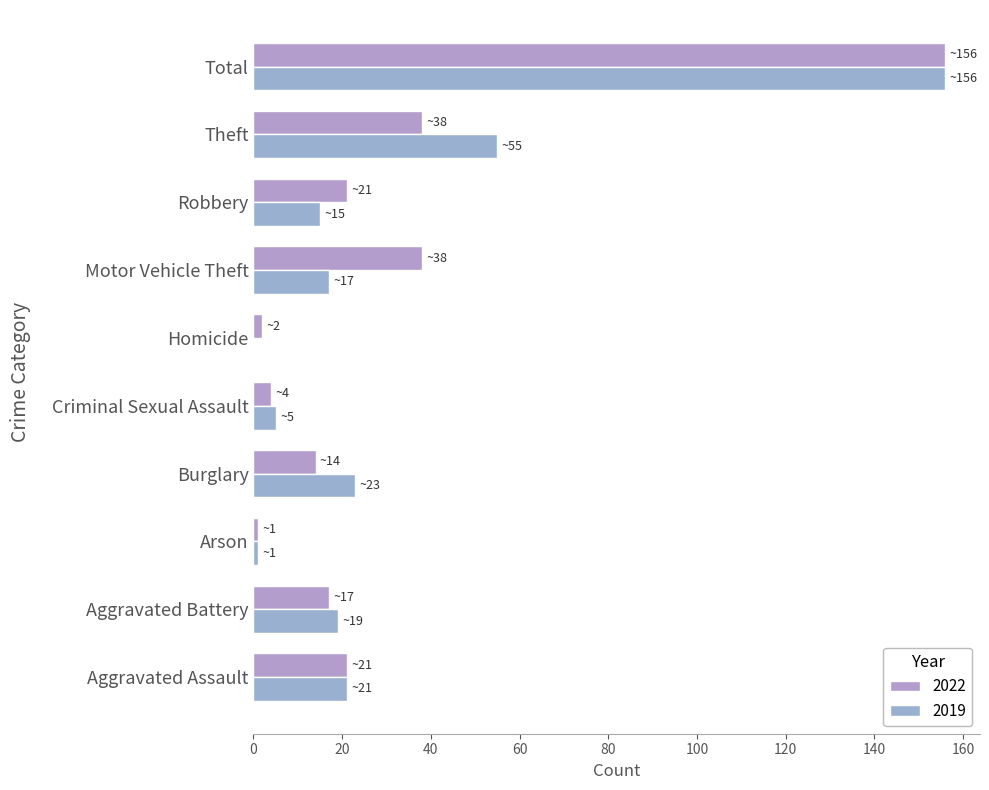

How many data points does each series have?

10